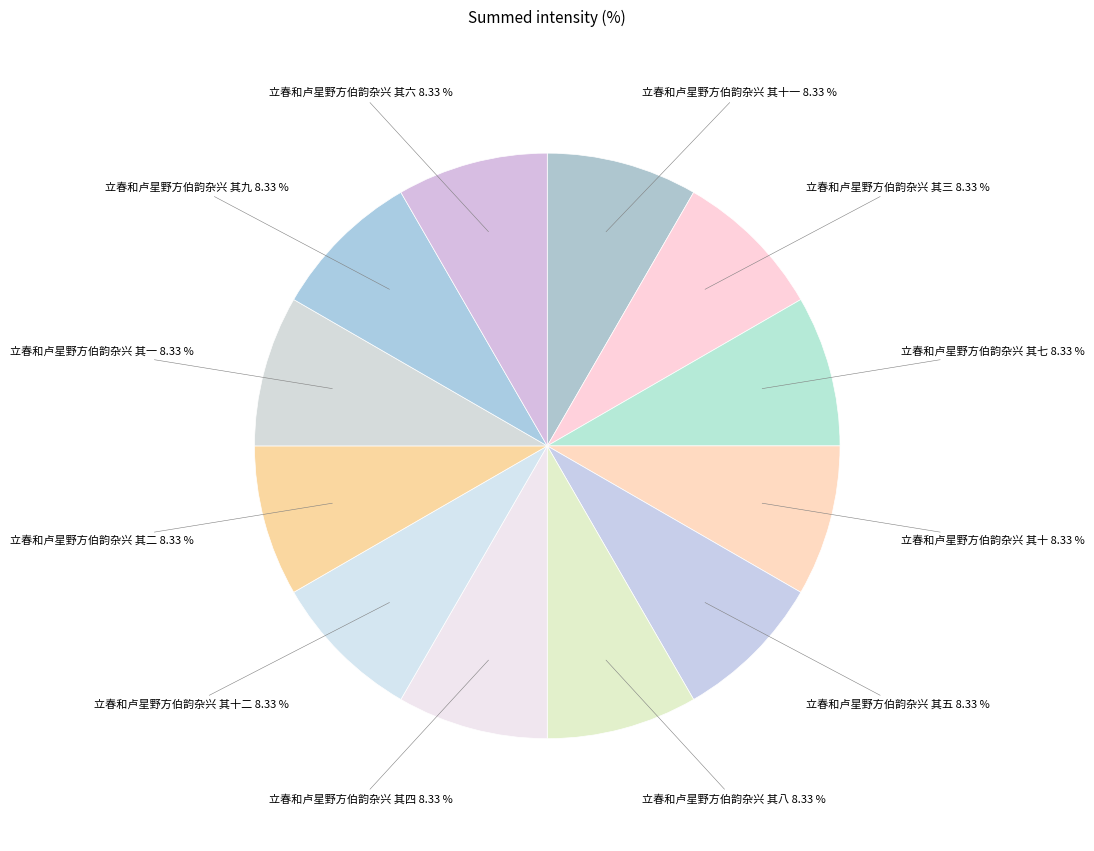

Count the number of slices in the pie.

12